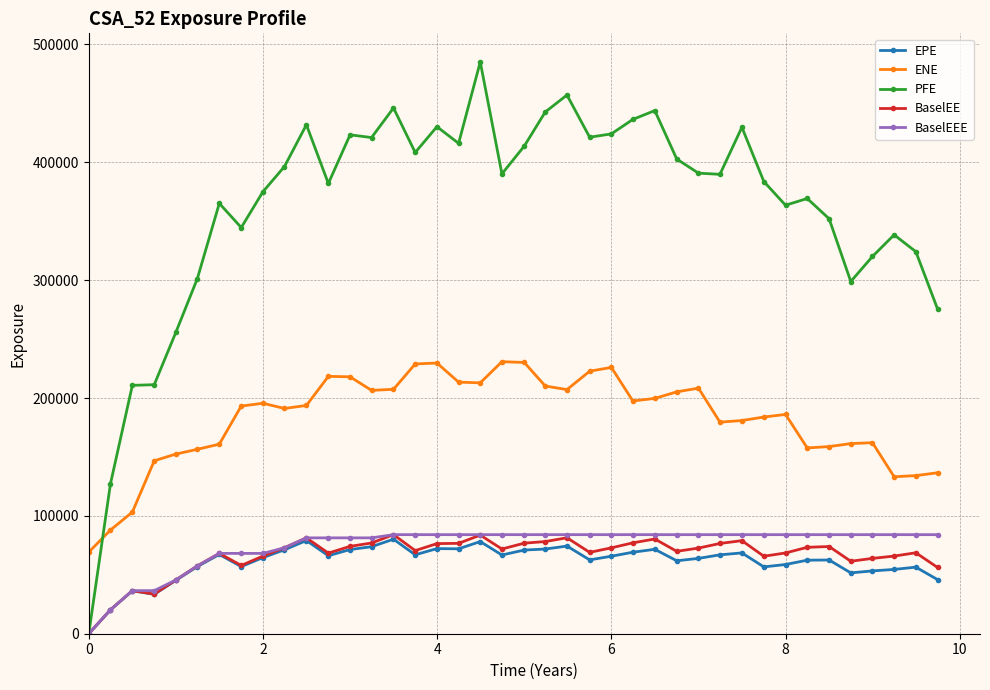

What is the average value of the BaselEE series?

66366.1